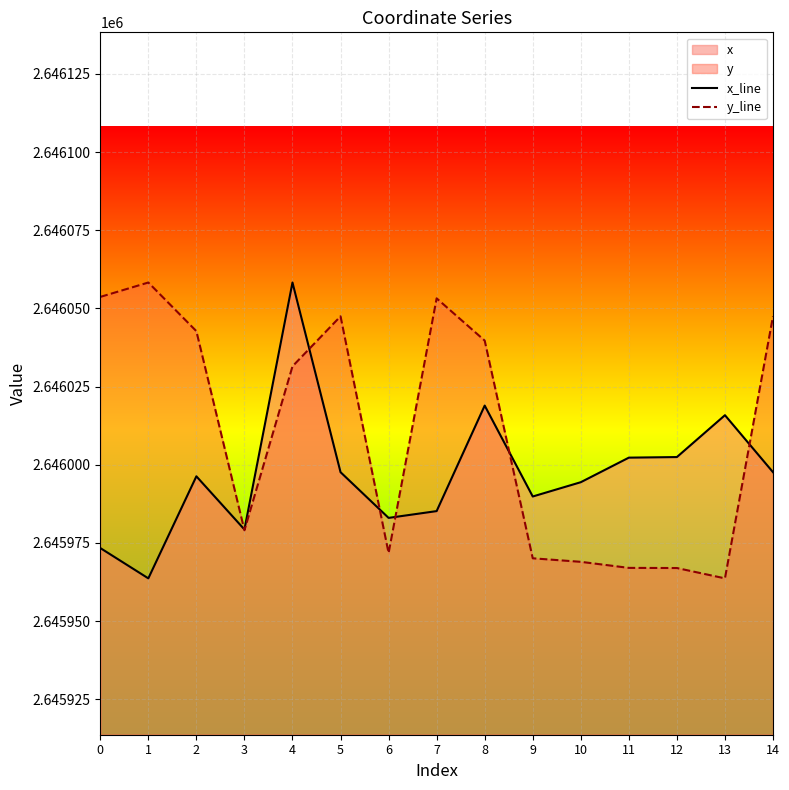

Which series changed the most between 2 and 13?

y_line